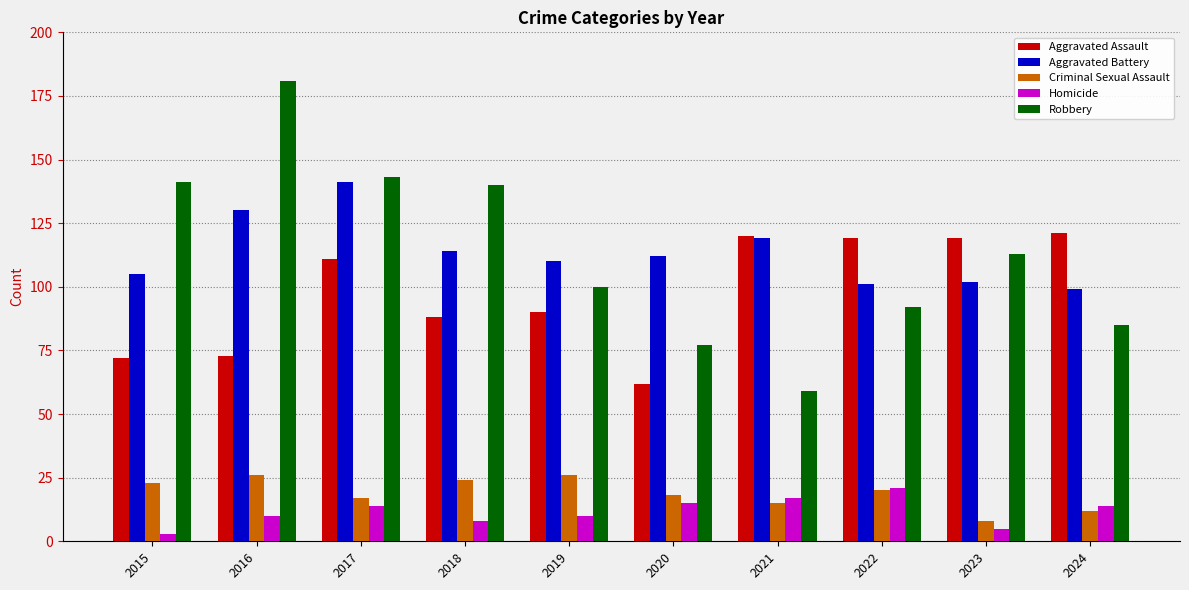

True or false: Aggravated Assault has a value of 119 at 2023.

True